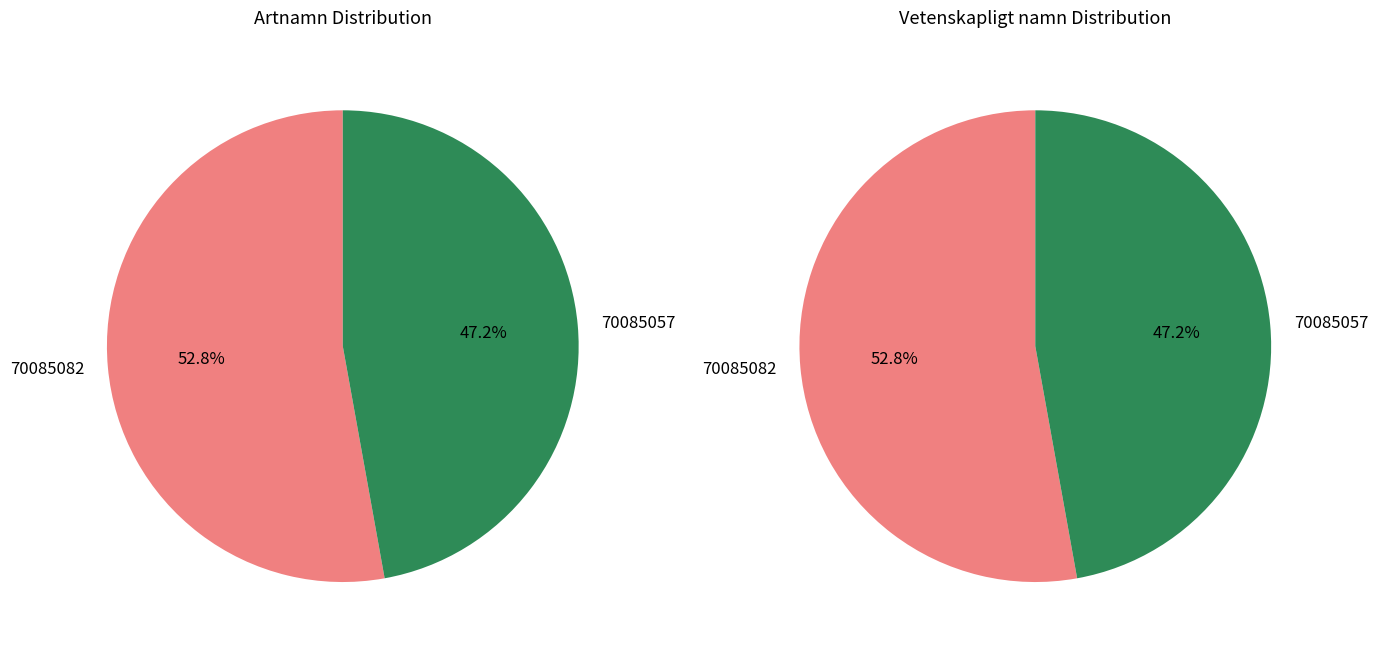

To the nearest percent, what is the combined percentage of 70085082 and 70085057?

100%